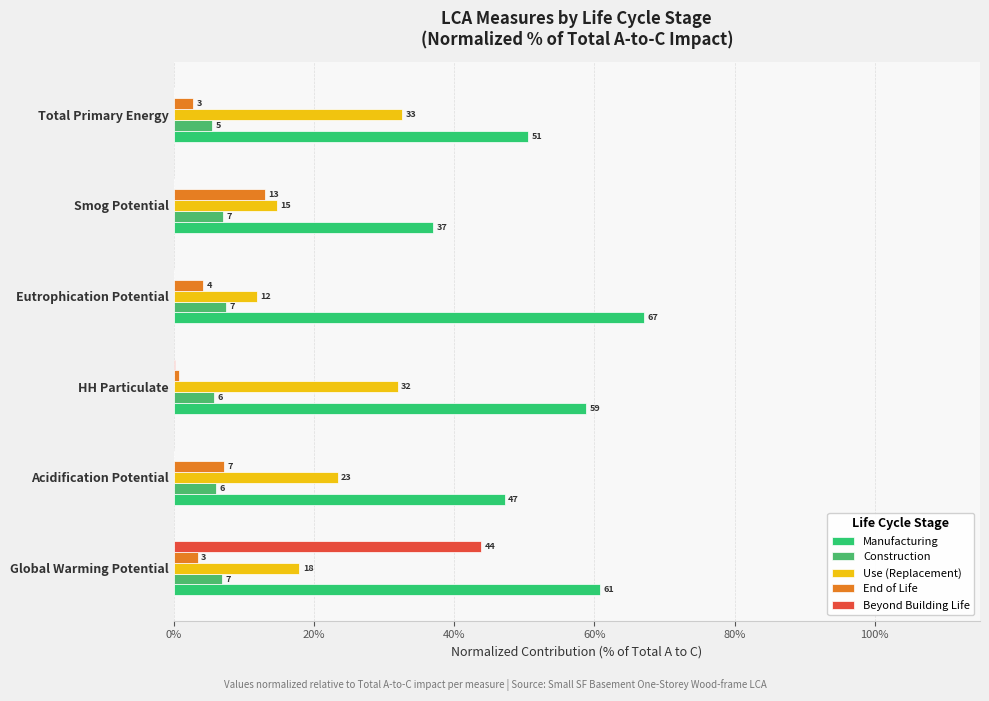

How many data points in Manufacturing are above 58?

3